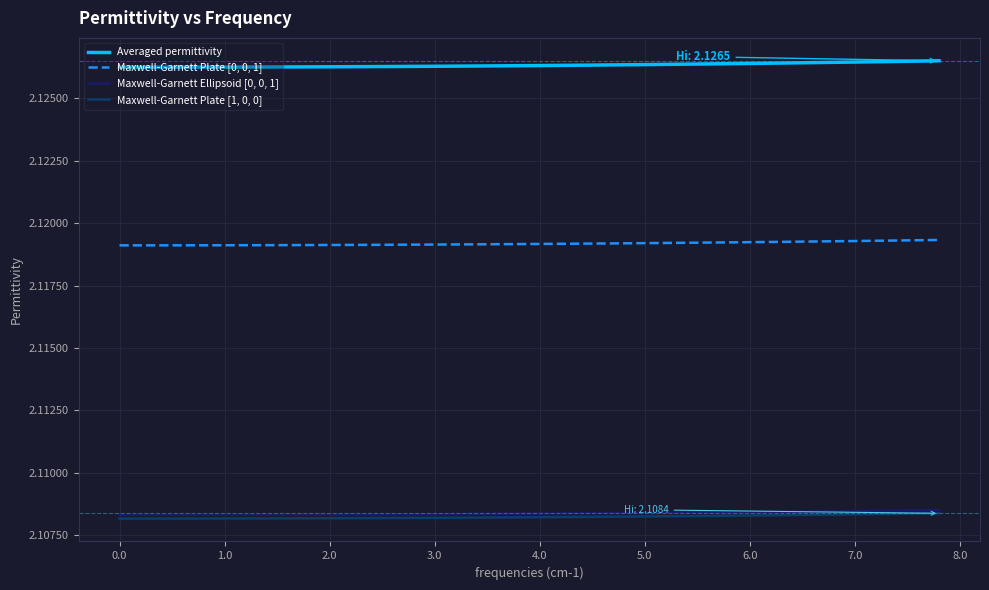

True or false: Maxwell-Garnett Ellipsoid [0, 0, 1] and Maxwell-Garnett Plate [0, 0, 1] intersect in this chart.

False